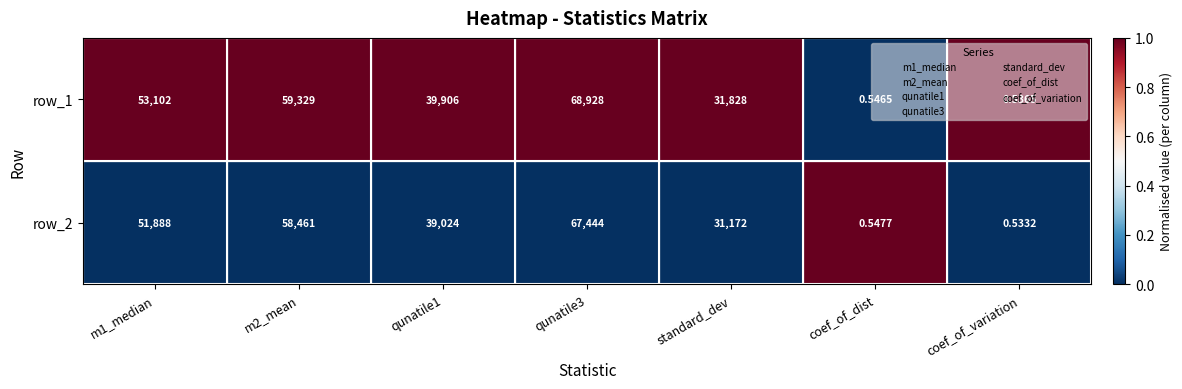

Which series has the largest total across all categories?

row_1